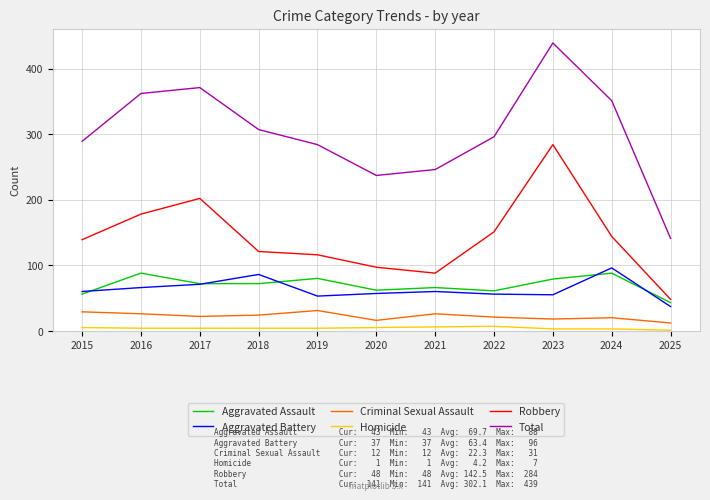

What is the approximate value of Robbery at 2015?

139